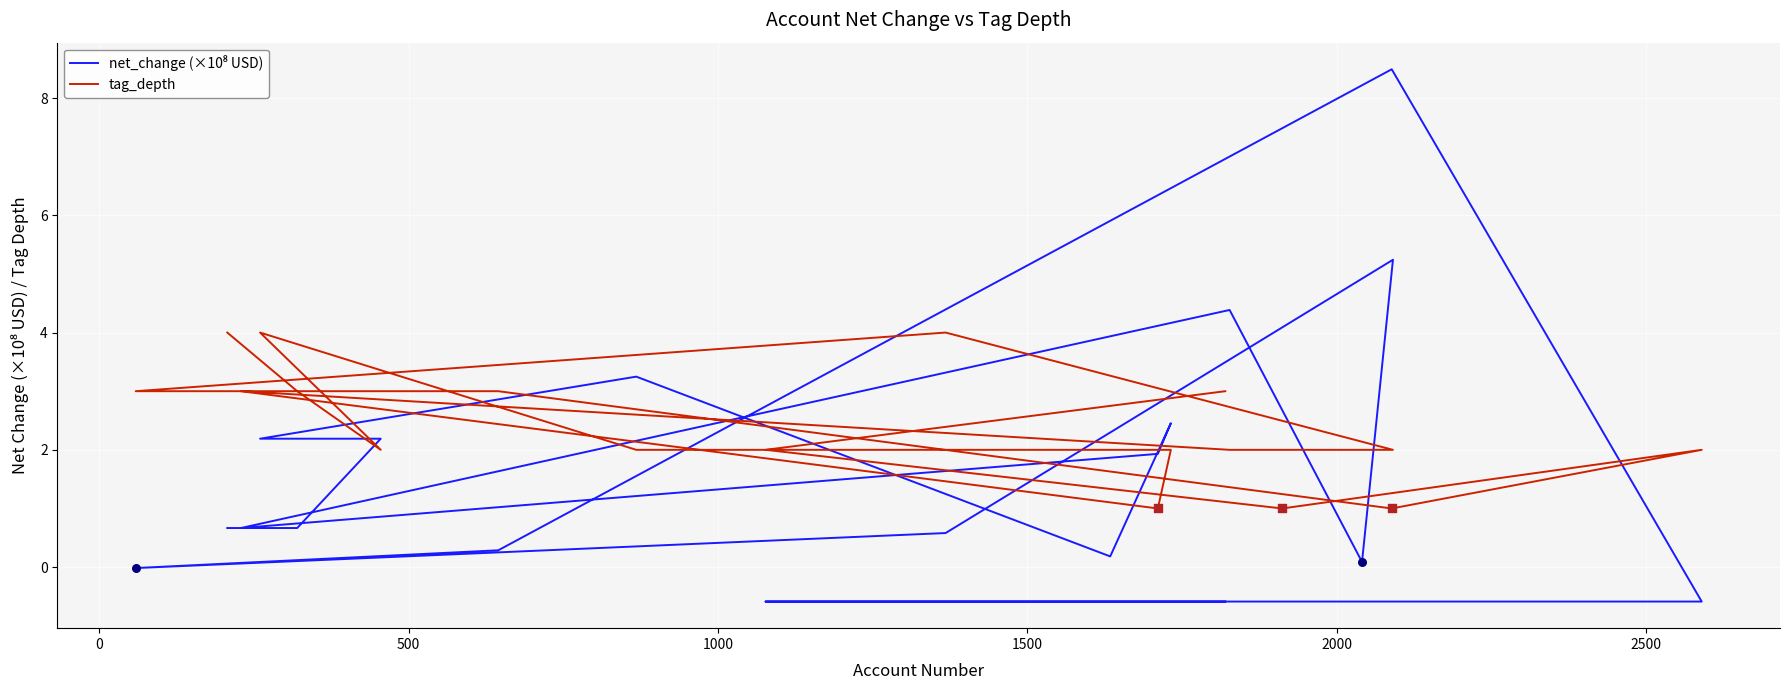

Which series reaches the maximum Y coordinate?

net_change (×10⁸ USD)